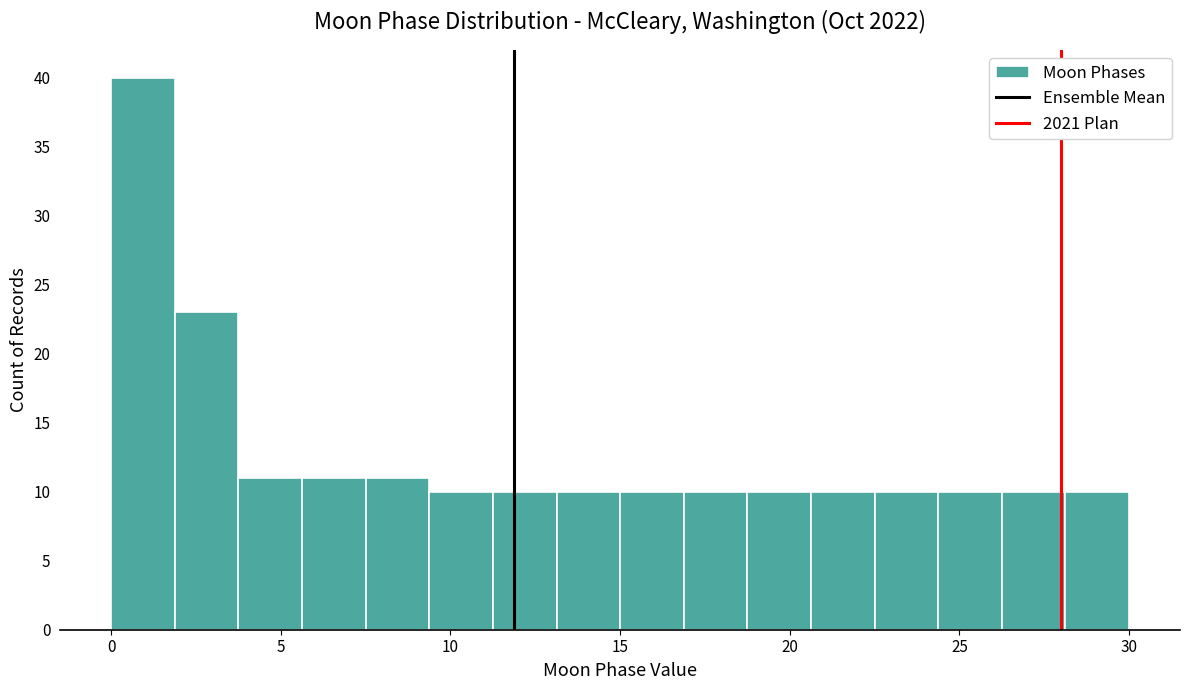

Read against the x-axis, roughly where is the centre of the tallest bar?

1.0